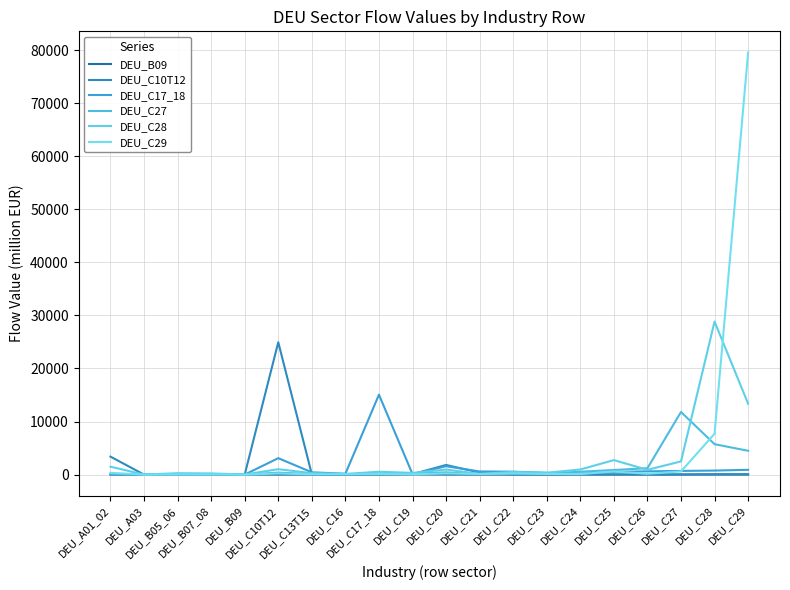

The DEU_C10T12 series shows 9.2 at DEU_B05_06. True or false?

True